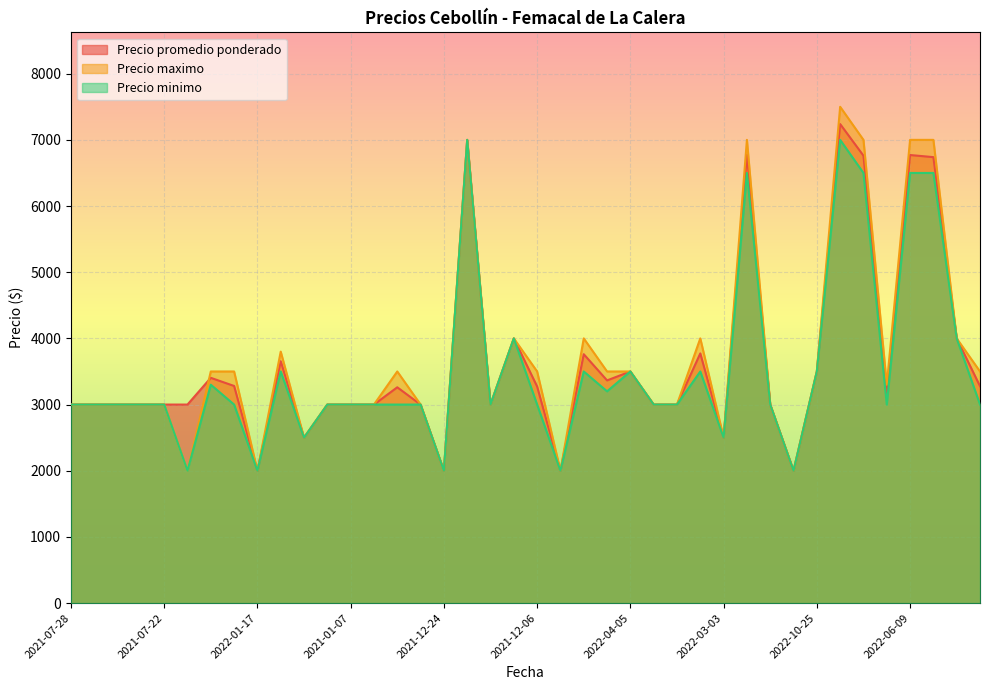

What is the smallest value displayed?

2000